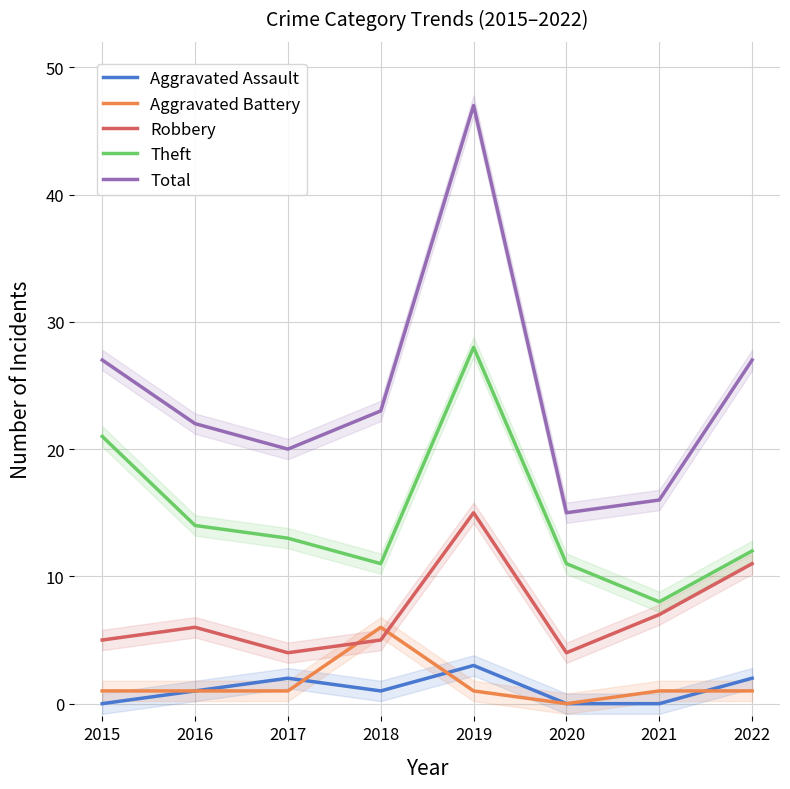

What is the difference between the second highest and minimum values in the Total series?

12